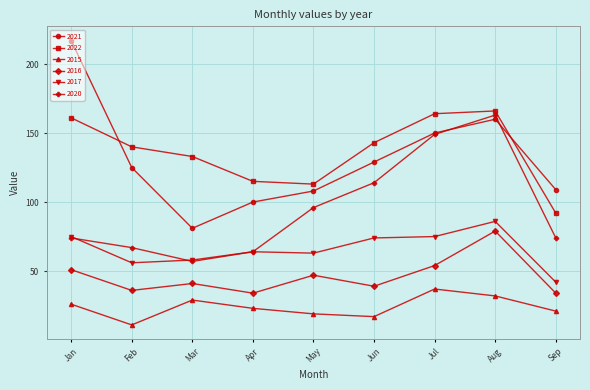

True or false: 2022 has a value of 133 at Mar.

True